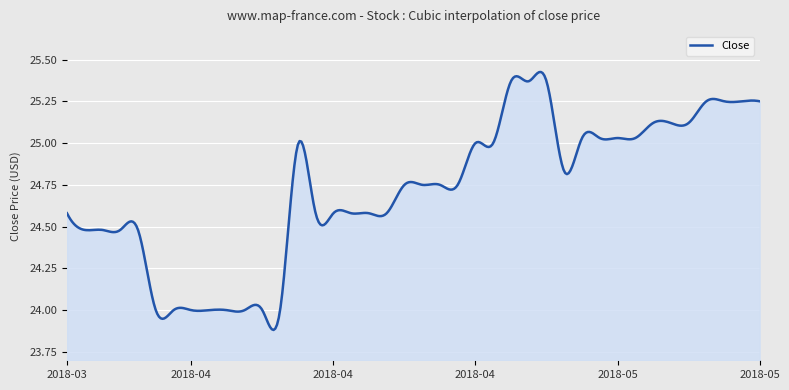

What is the difference between the maximum and minimum values?

1.5